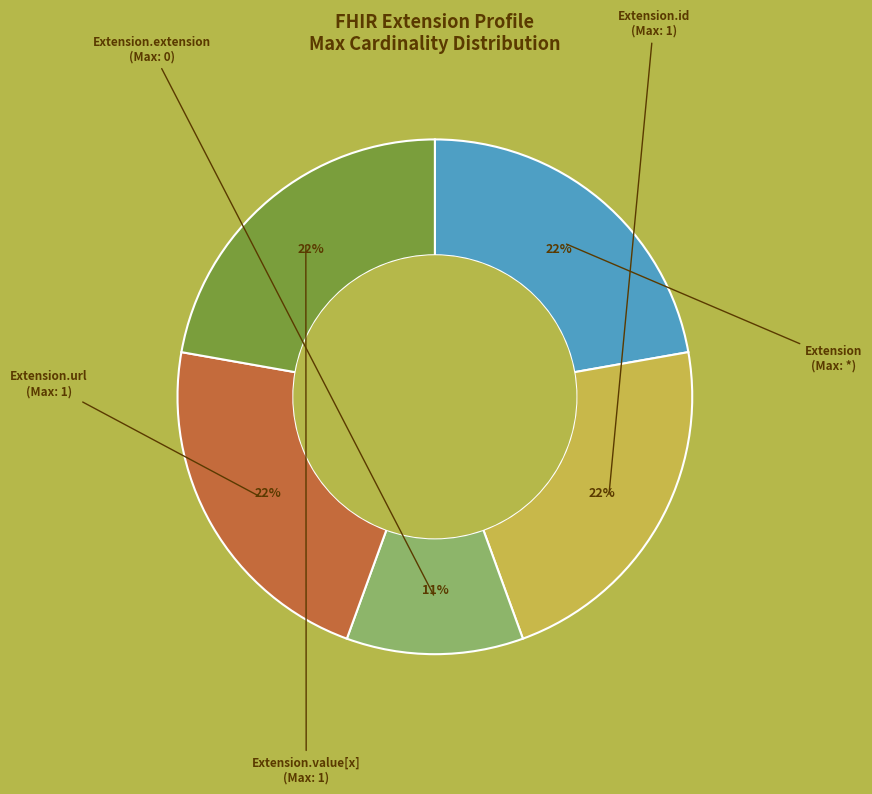

Is there any slice that represents more than half of the pie?

No